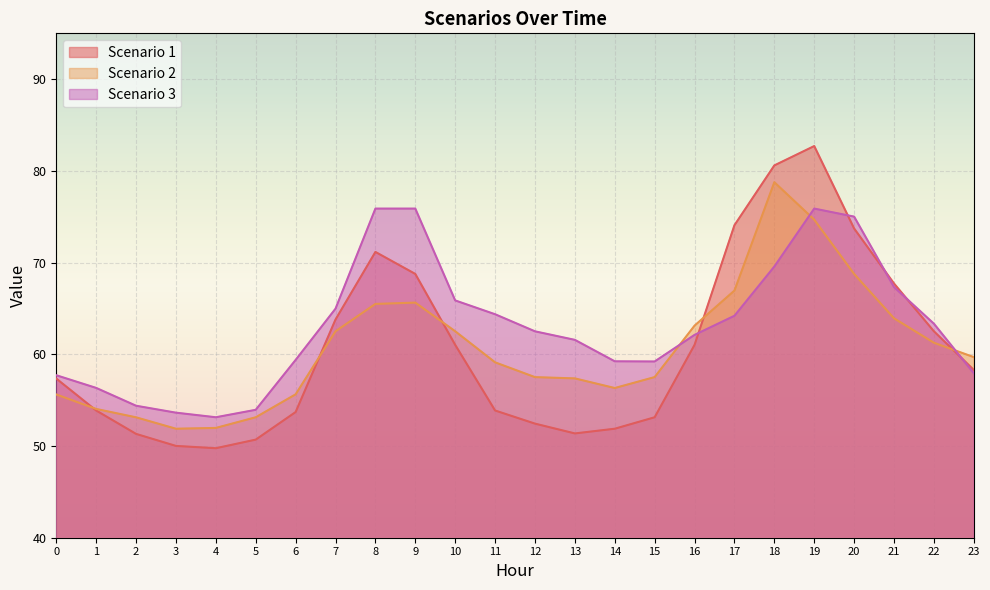

Where does the Scenario 2 series first go above 59?

7